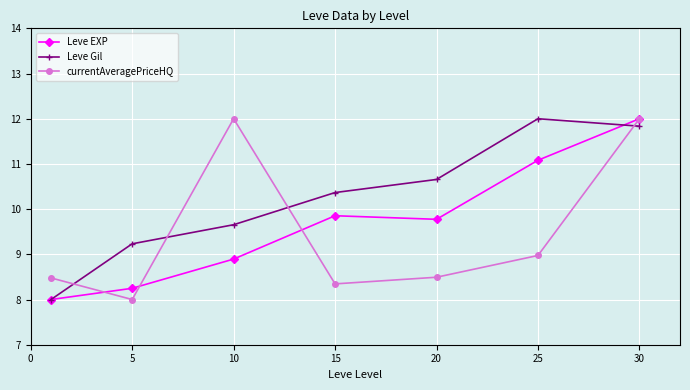

True or false: currentAveragePriceHQ has more than 2 interior local peaks.

False